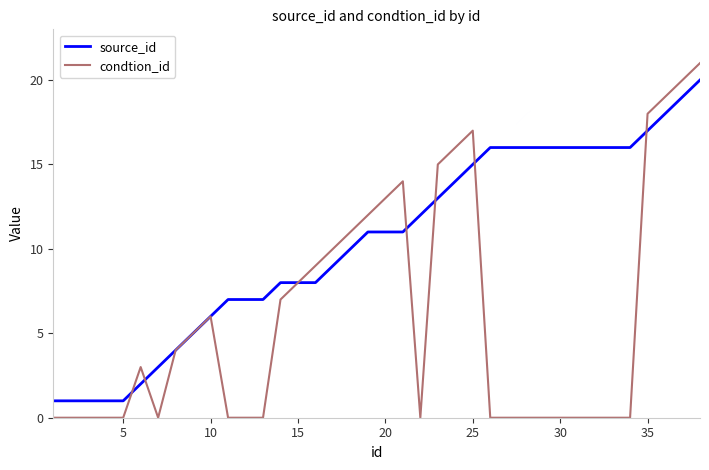

What is the greatest value displayed?

21